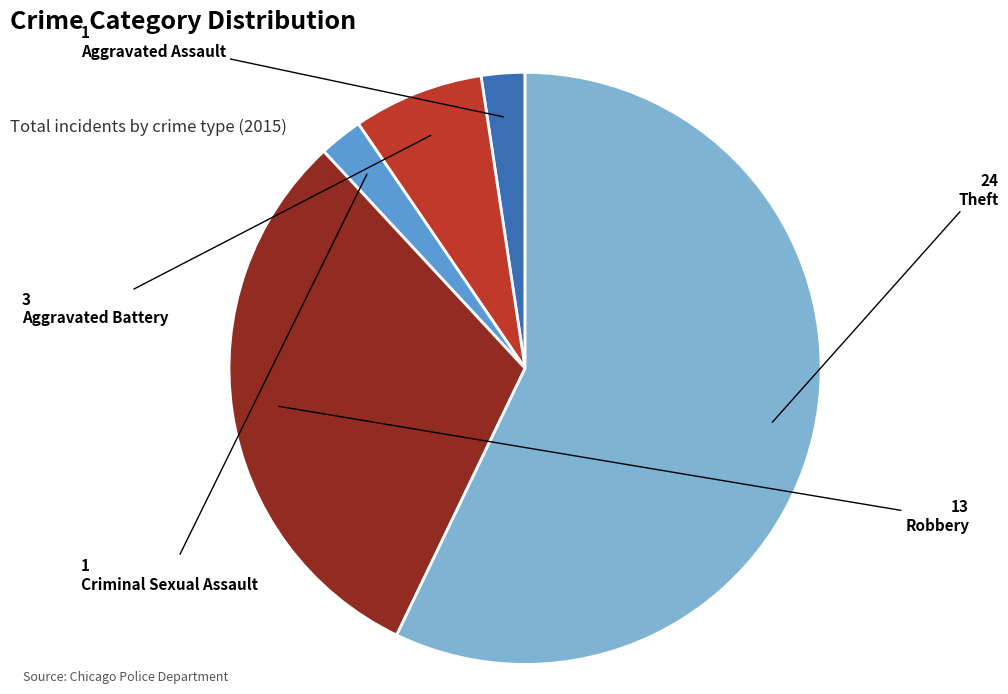

Which slice is the largest?

Theft